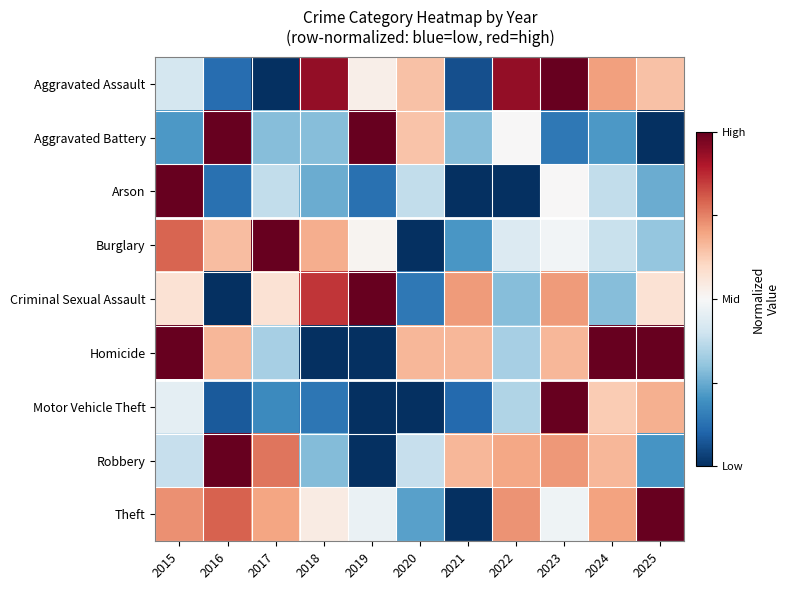

Reading right to left, transcribe all the data shown in this chart.

Aggravated Assault: 2025=0.6	2024=0.7	2023=1.0	2022=0.9	2021=0.1	2020=0.6	2019=0.5	2018=0.9	2017=0.0	2016=0.1	2015=0.4
Aggravated Battery: 2025=0.0	2024=0.2	2023=0.1	2022=0.5	2021=0.3	2020=0.6	2019=1.0	2018=0.3	2017=0.3	2016=1.0	2015=0.2
Arson: 2025=0.2	2024=0.4	2023=0.5	2022=0.0	2021=0.0	2020=0.4	2019=0.1	2018=0.2	2017=0.4	2016=0.1	2015=1.0
Burglary: 2025=0.3	2024=0.4	2023=0.5	2022=0.4	2021=0.2	2020=0.0	2019=0.5	2018=0.7	2017=1.0	2016=0.7	2015=0.8
Criminal Sexual Assault: 2025=0.6	2024=0.3	2023=0.7	2022=0.3	2021=0.7	2020=0.1	2019=1.0	2018=0.9	2017=0.6	2016=0.0	2015=0.6
Homicide: 2025=1.0	2024=1.0	2023=0.7	2022=0.3	2021=0.7	2020=0.7	2019=0.0	2018=0.0	2017=0.3	2016=0.7	2015=1.0
Motor Vehicle Theft: 2025=0.7	2024=0.6	2023=1.0	2022=0.3	2021=0.1	2020=0.0	2019=0.0	2018=0.1	2017=0.2	2016=0.1	2015=0.5
Robbery: 2025=0.2	2024=0.7	2023=0.7	2022=0.7	2021=0.7	2020=0.4	2019=0.0	2018=0.3	2017=0.8	2016=1.0	2015=0.4
Theft: 2025=1.0	2024=0.7	2023=0.5	2022=0.7	2021=0.0	2020=0.2	2019=0.5	2018=0.5	2017=0.7	2016=0.8	2015=0.7